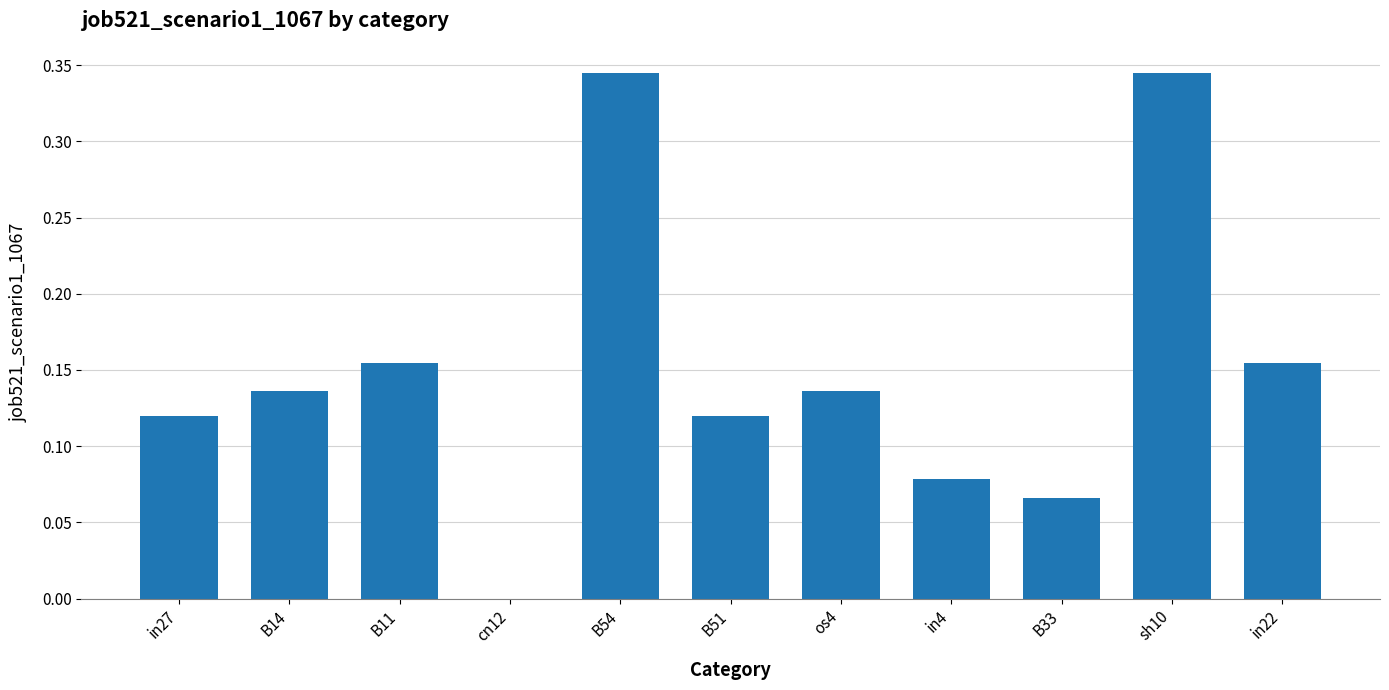

How many values exceed 0?

10